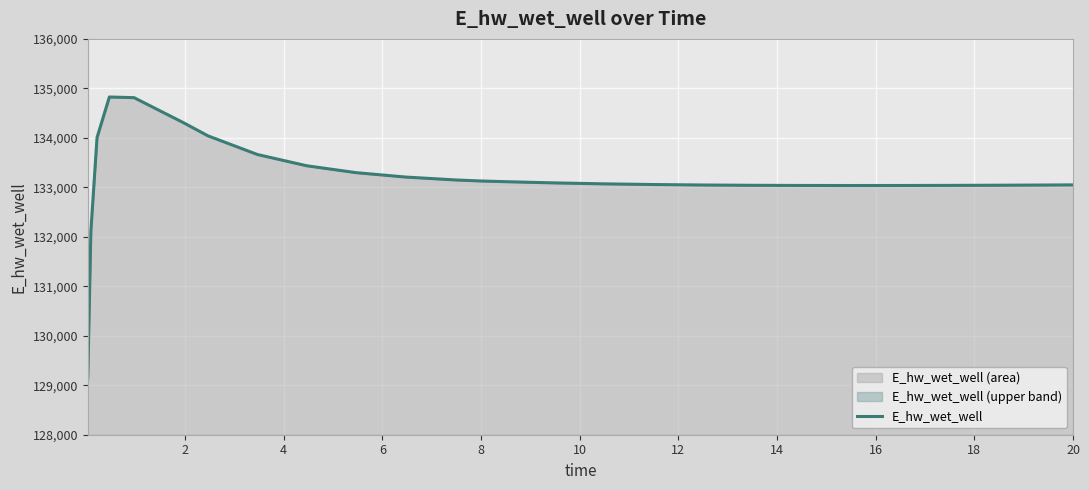

What is the label of the 14th point from the right?

12